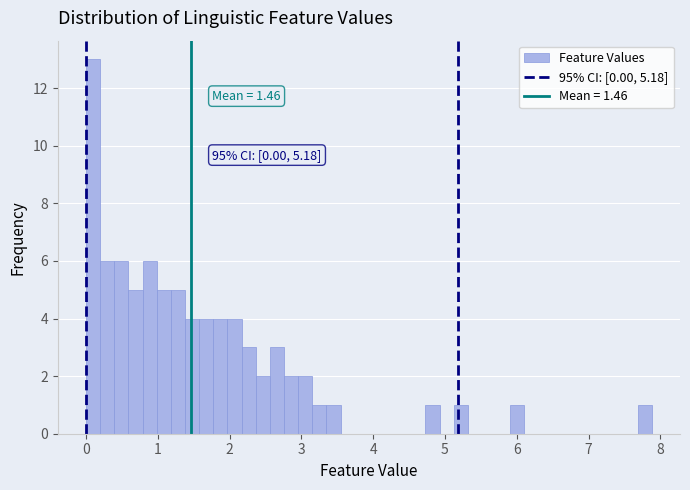

Around what value on the x-axis is the tallest bar? Give the approximate position of its centre, as read against the axis.

0.1